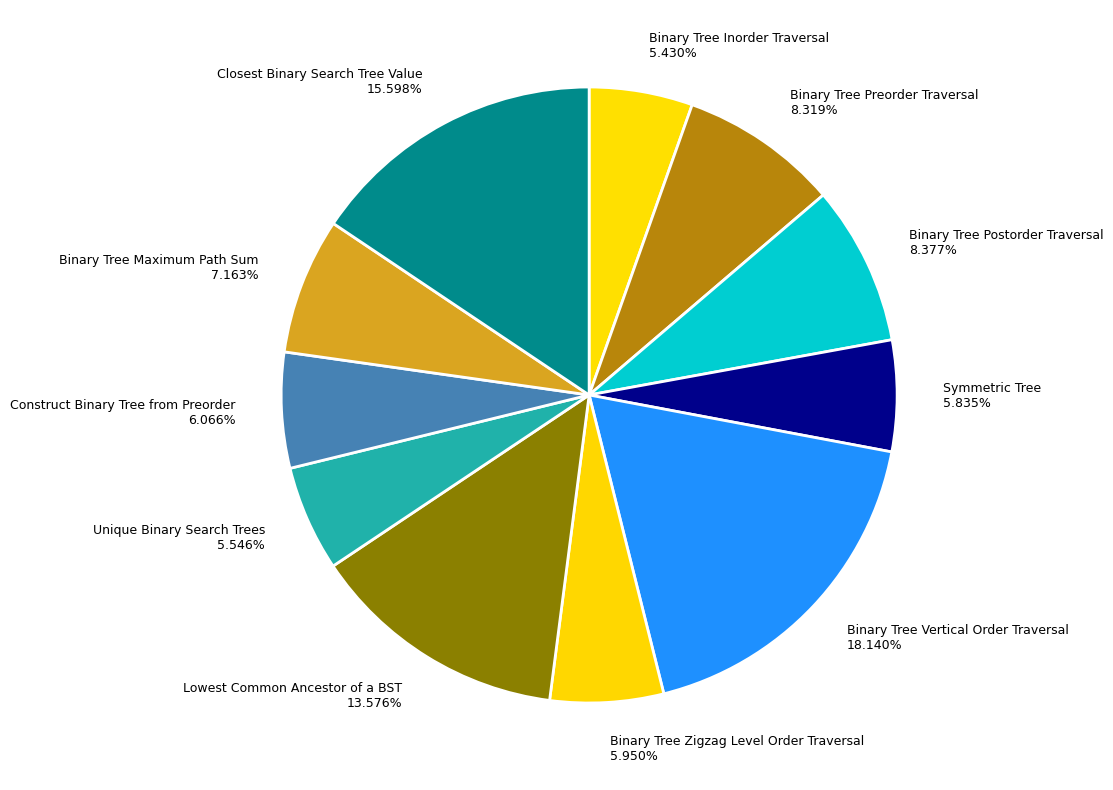

Is there a majority slice in this chart?

No